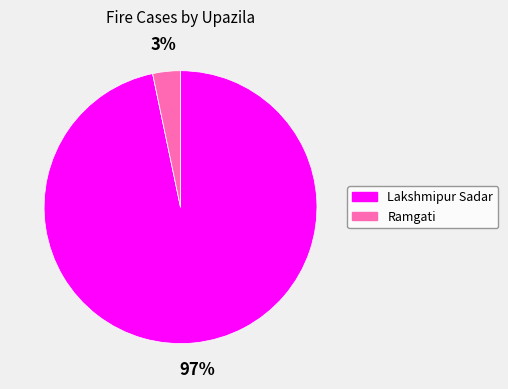

To the nearest percent, what is the difference between the largest and smallest slice percentages?

97%